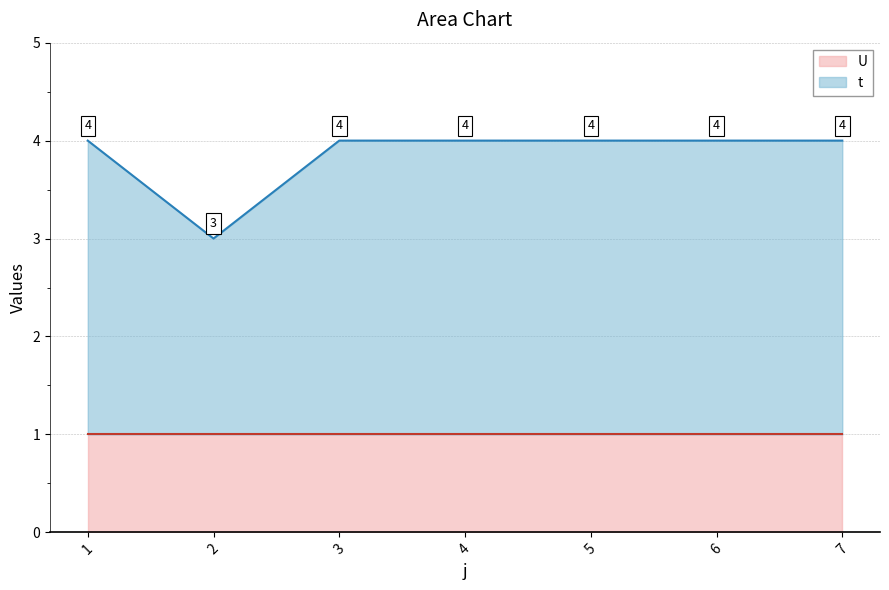

What is the smallest value displayed?

3